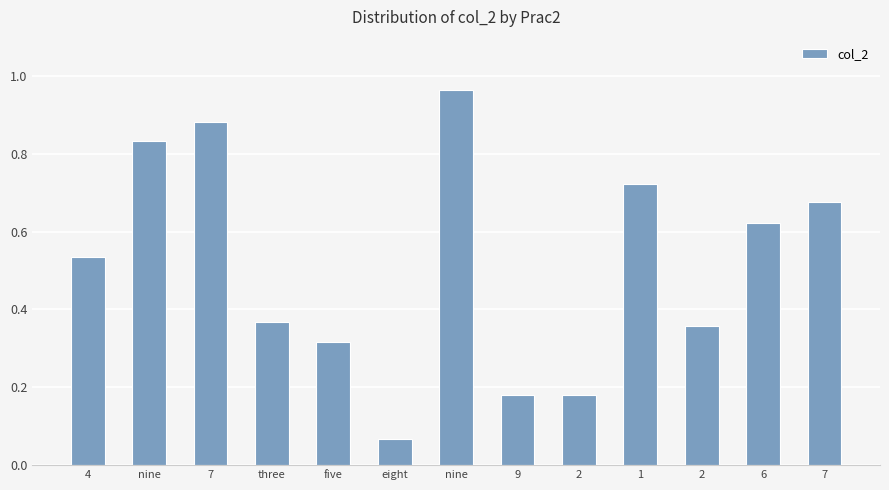

Count the number of categories in the chart.

13